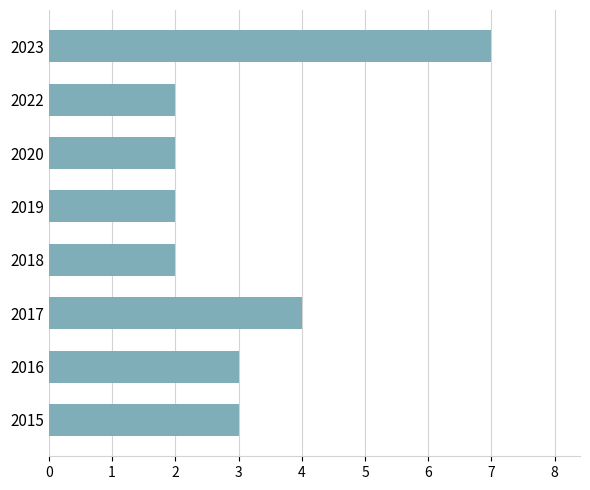

At which label is the value closest to 4?

2017